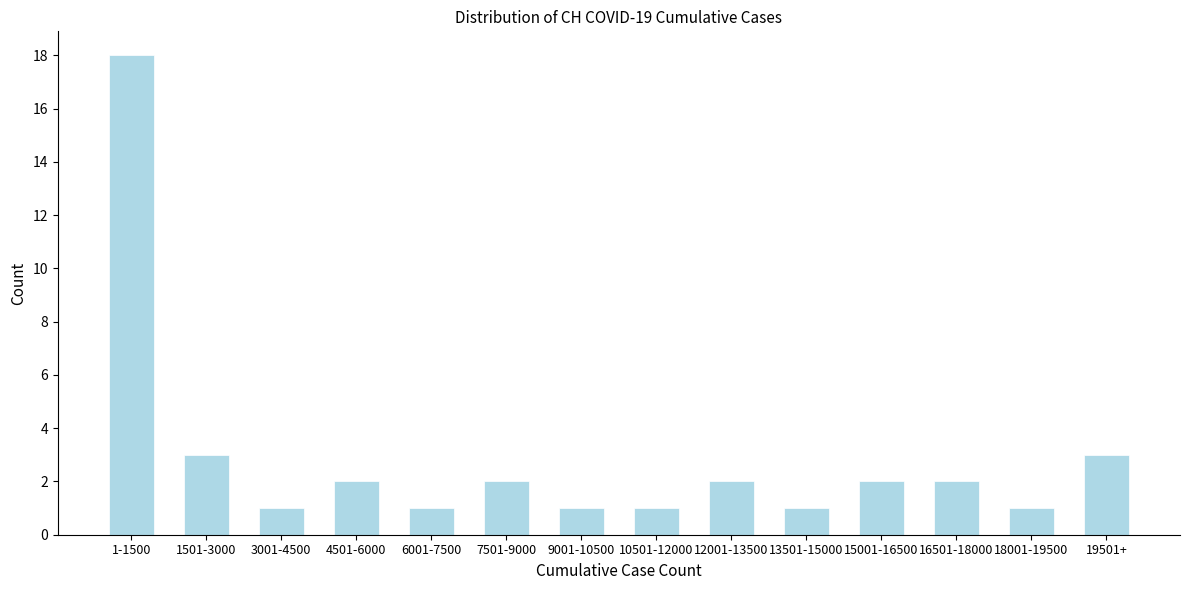

Reading left to right, extract all data points from this chart.

1-1500=18	1501-3000=3	3001-4500=1	4501-6000=2	6001-7500=1	7501-9000=2	9001-10500=1	10501-12000=1	12001-13500=2	13501-15000=1	15001-16500=2	16501-18000=2	18001-19500=1	19501+=3